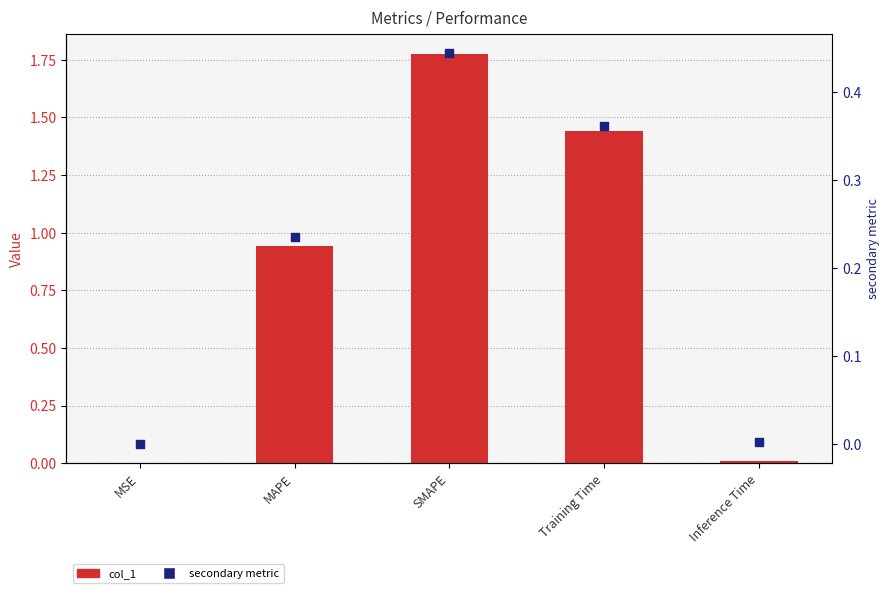

What is the total value across all series at MAPE?

1.2